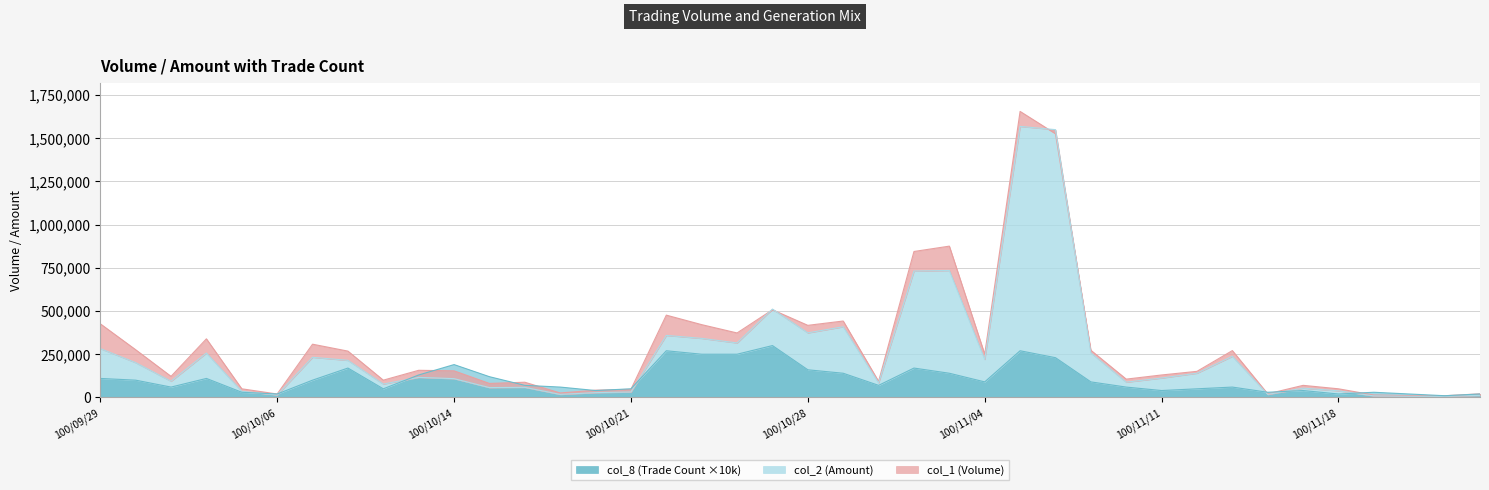

Between which two adjacent categories do col_1 and col_8 first intersect?

100/10/13 and 100/10/14